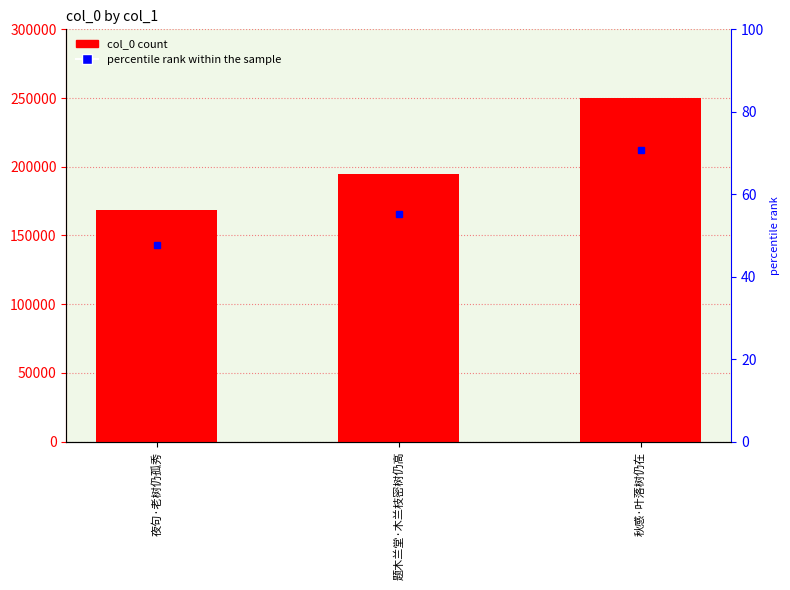

Is it true that the value at 夜句·老树仍孤秀 is 168743?

True